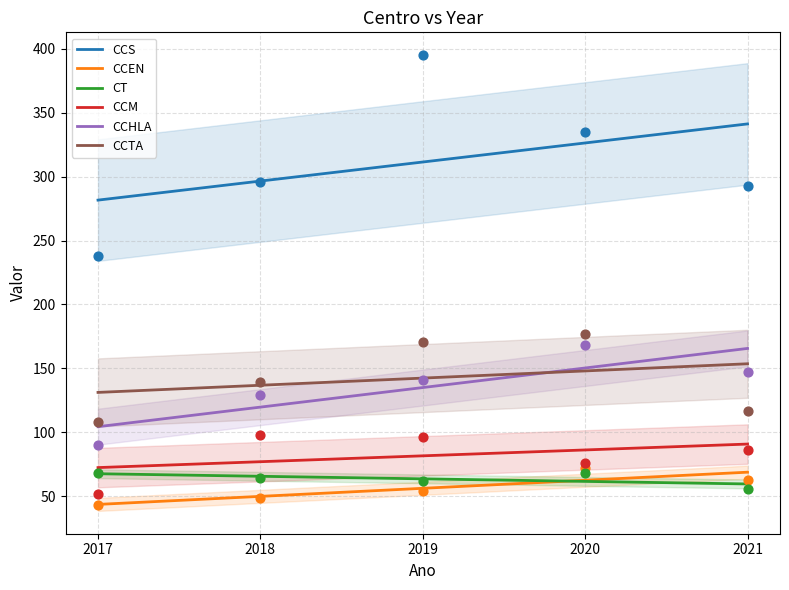

What is the total value across all series at 2018?

775